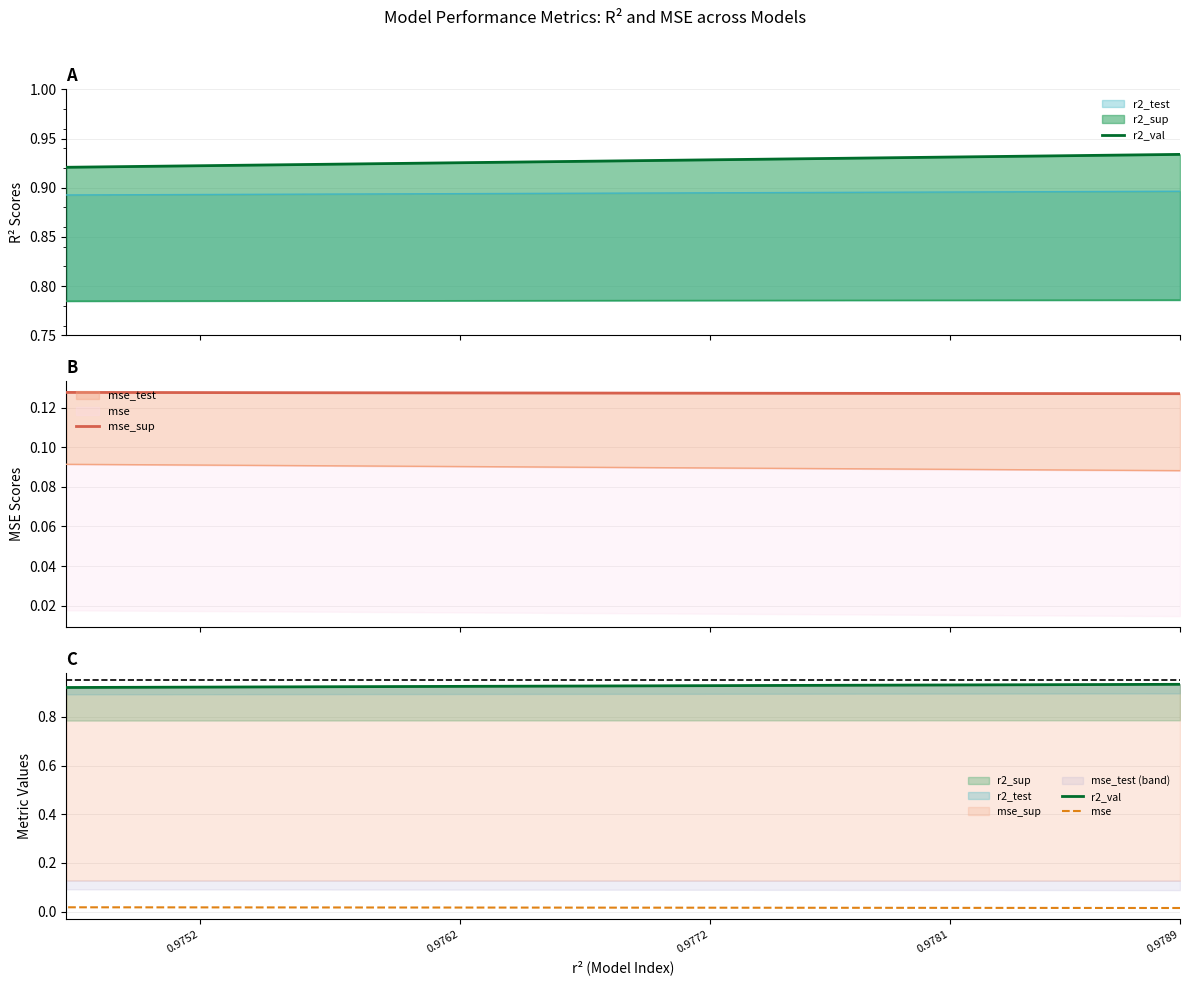

What is the minimum value for mse_sup?

0.1